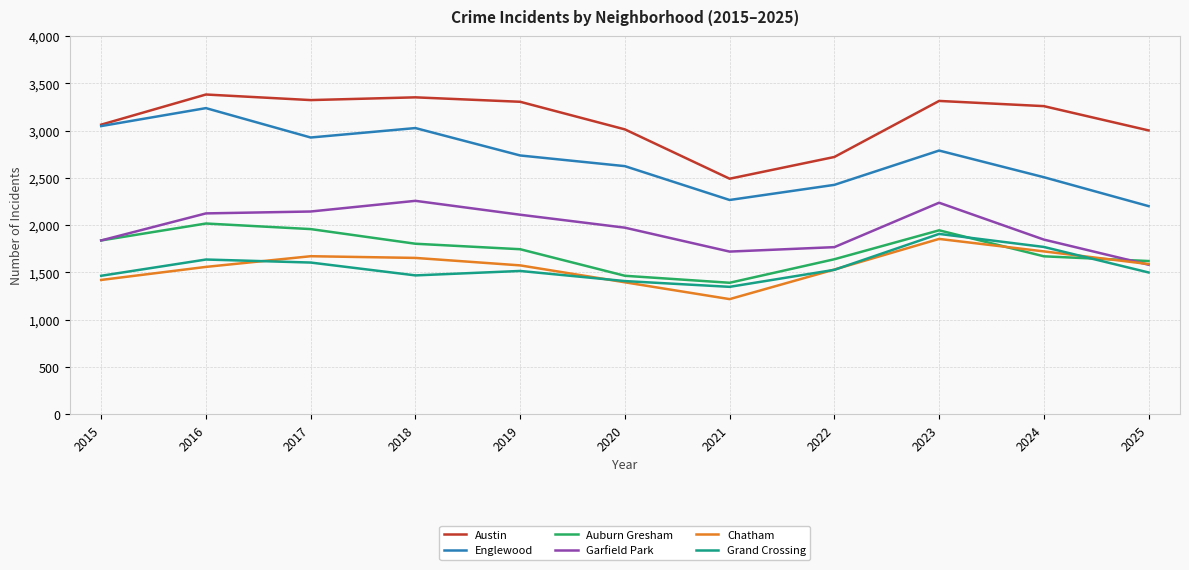

True or false: Austin and Chatham cross at least once.

False